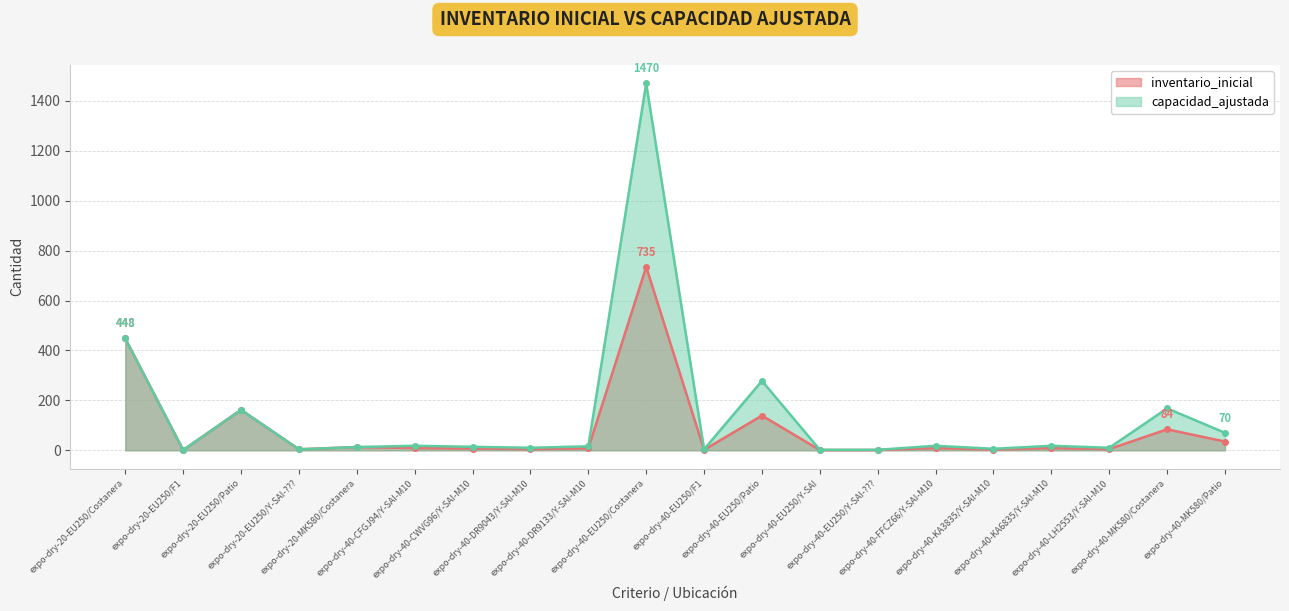

Reading left to right, extract all data points from this chart.

inventario_inicial: 448	1	162	4	13	9	7	5	8	735	2	139	1	1	9	3	9	5	84	35
capacidad_ajustada: 448	1	162	4	13	18	14	10	16	1470	4	278	2	2	18	6	18	10	168	70